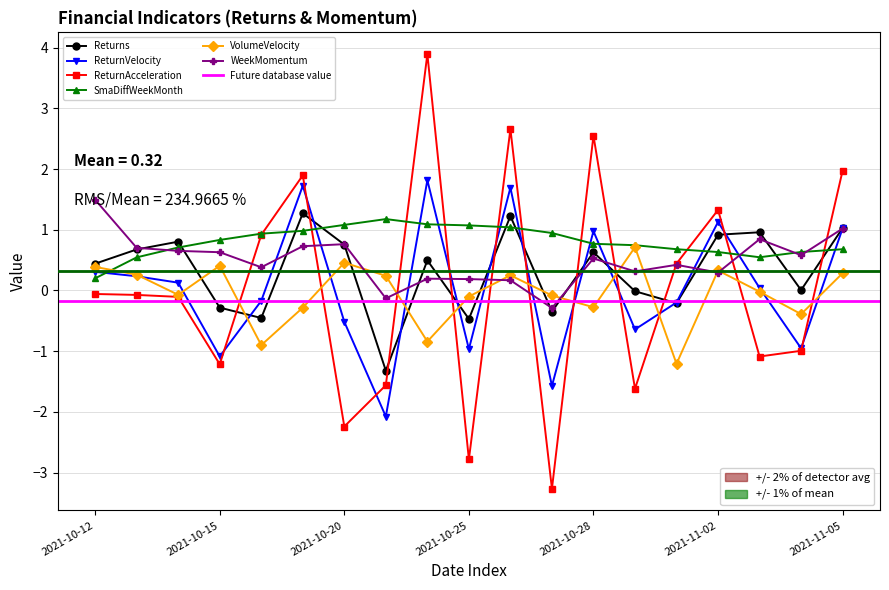

What is the label of the 6th point from the left?

2021-10-19